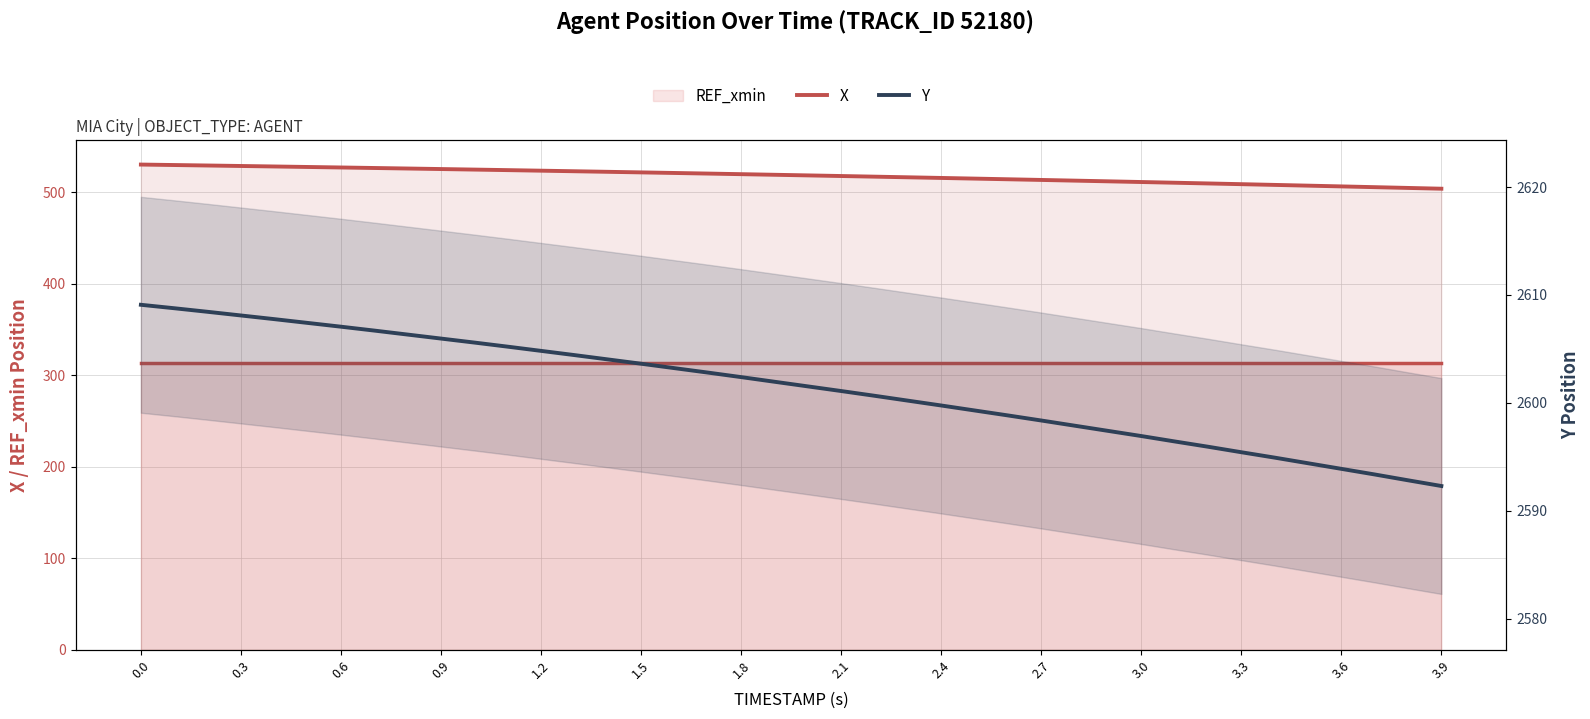

Which label corresponds to the smallest value in the chart?

3.9